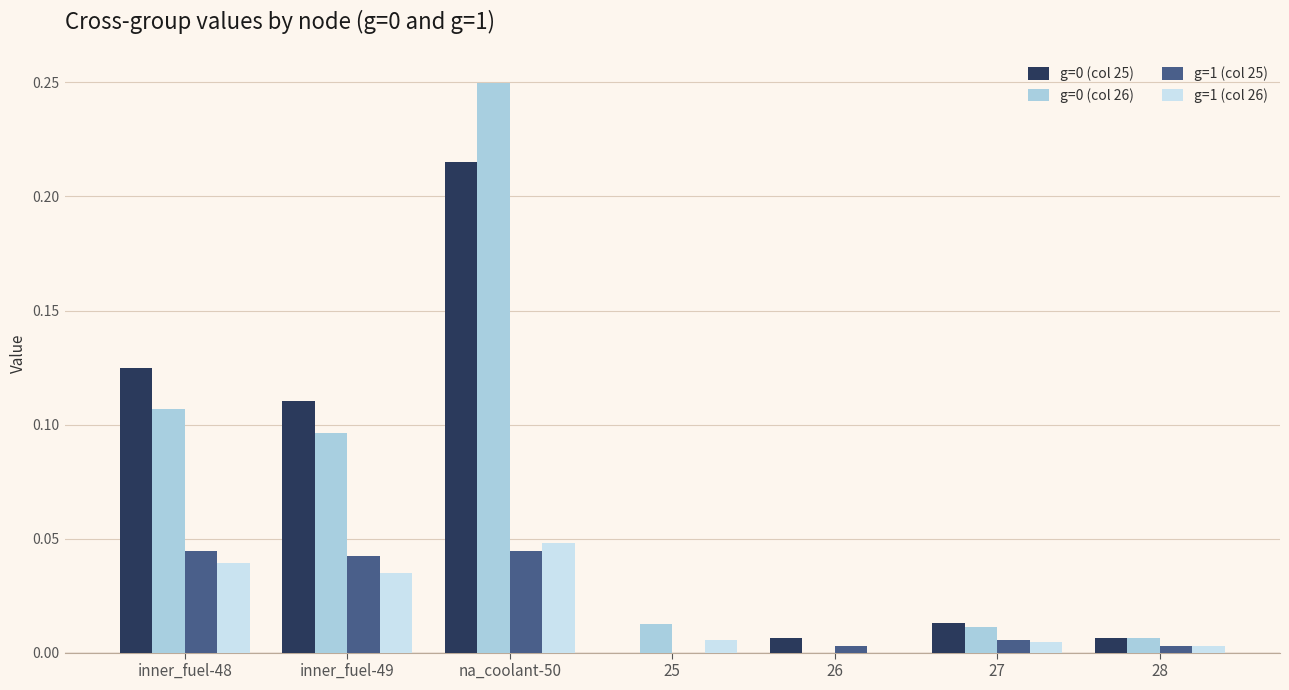

Is it true that g=0 (col 26) equals 0.0 at 27?

True